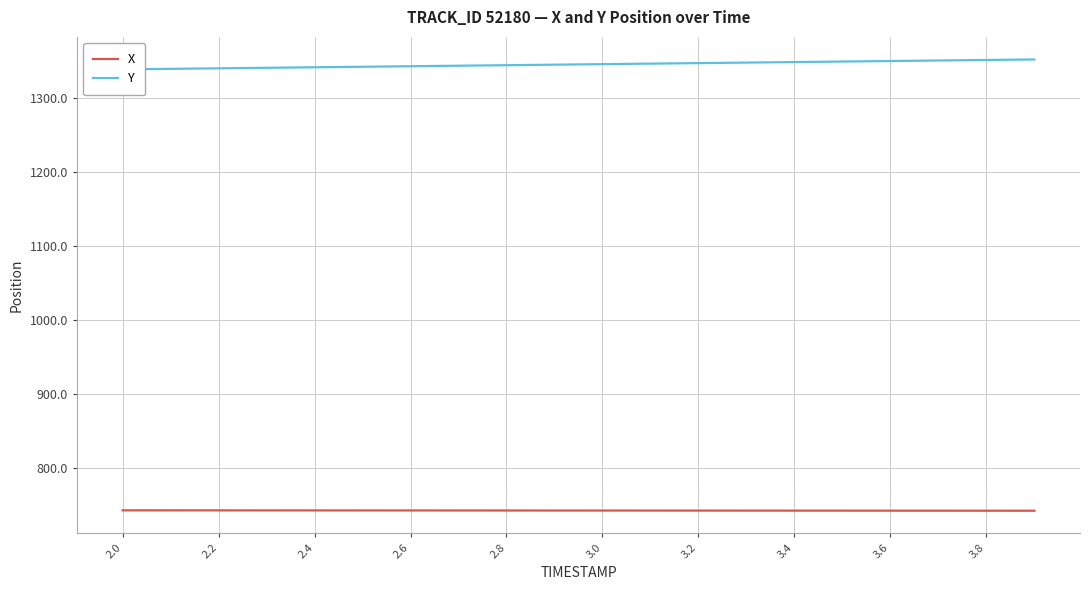

What is the maximum value for X?

743.1